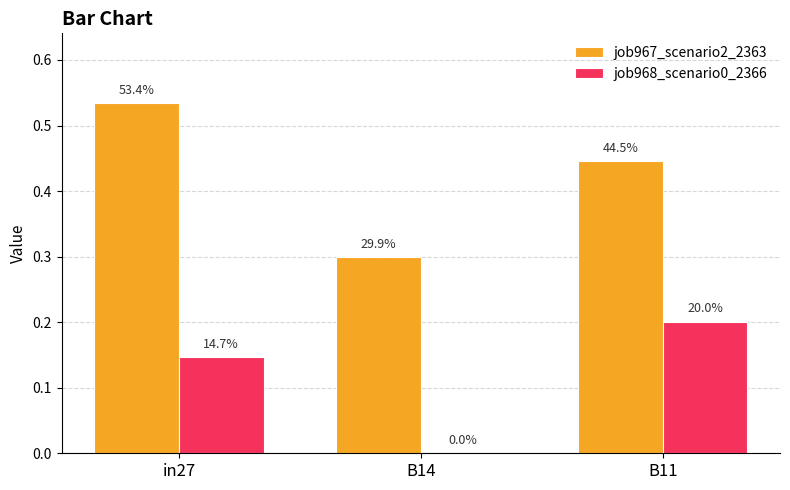

What are all the series names shown in the legend?

job967_scenario2_2363, job968_scenario0_2366